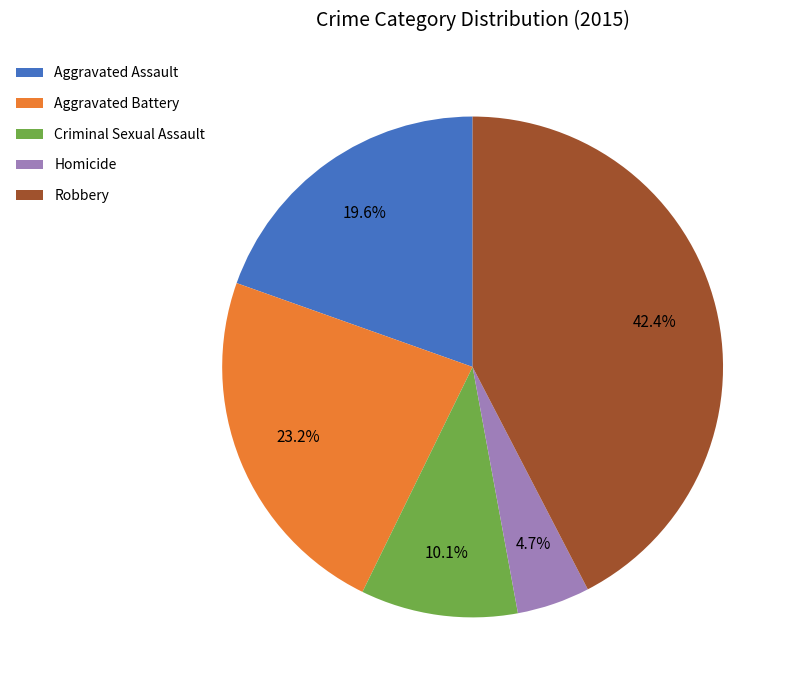

How many segments does this pie chart have?

5